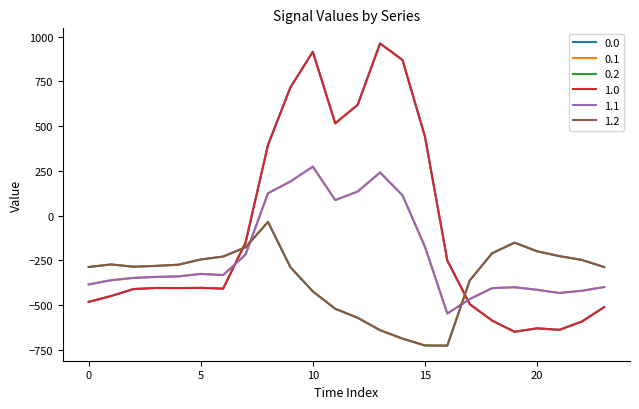

Does the chart have visible grid lines?

No